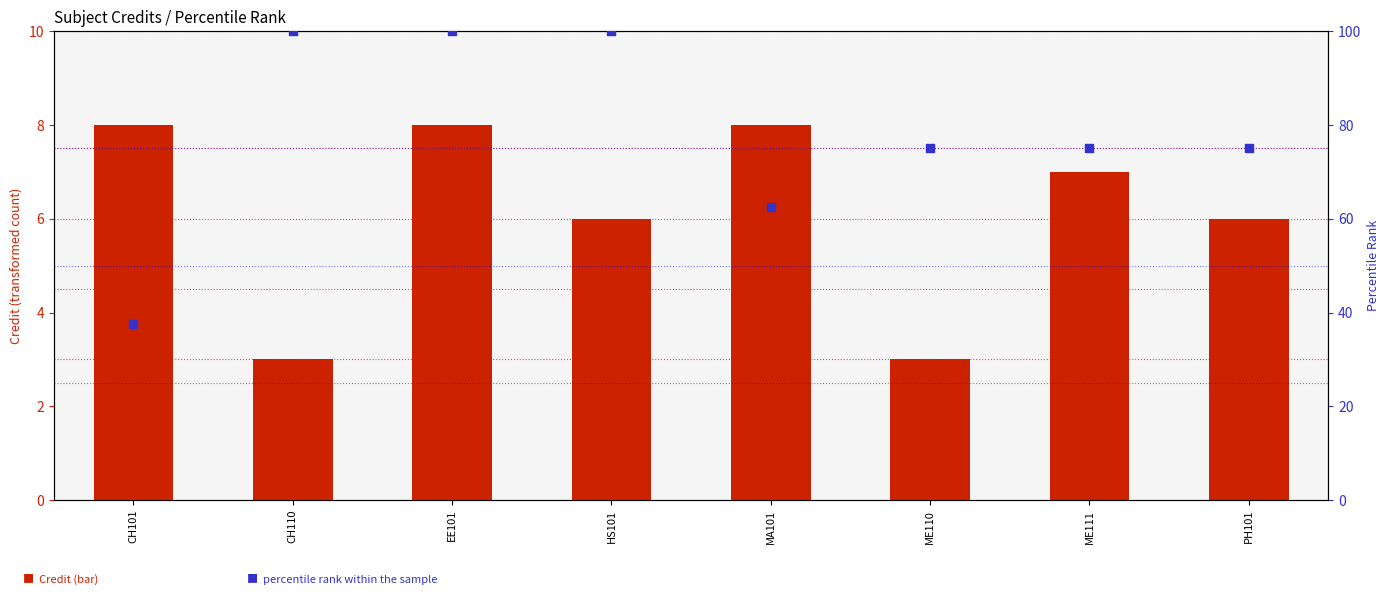

Which series has the widest spread of Y values?

percentile rank within the sample